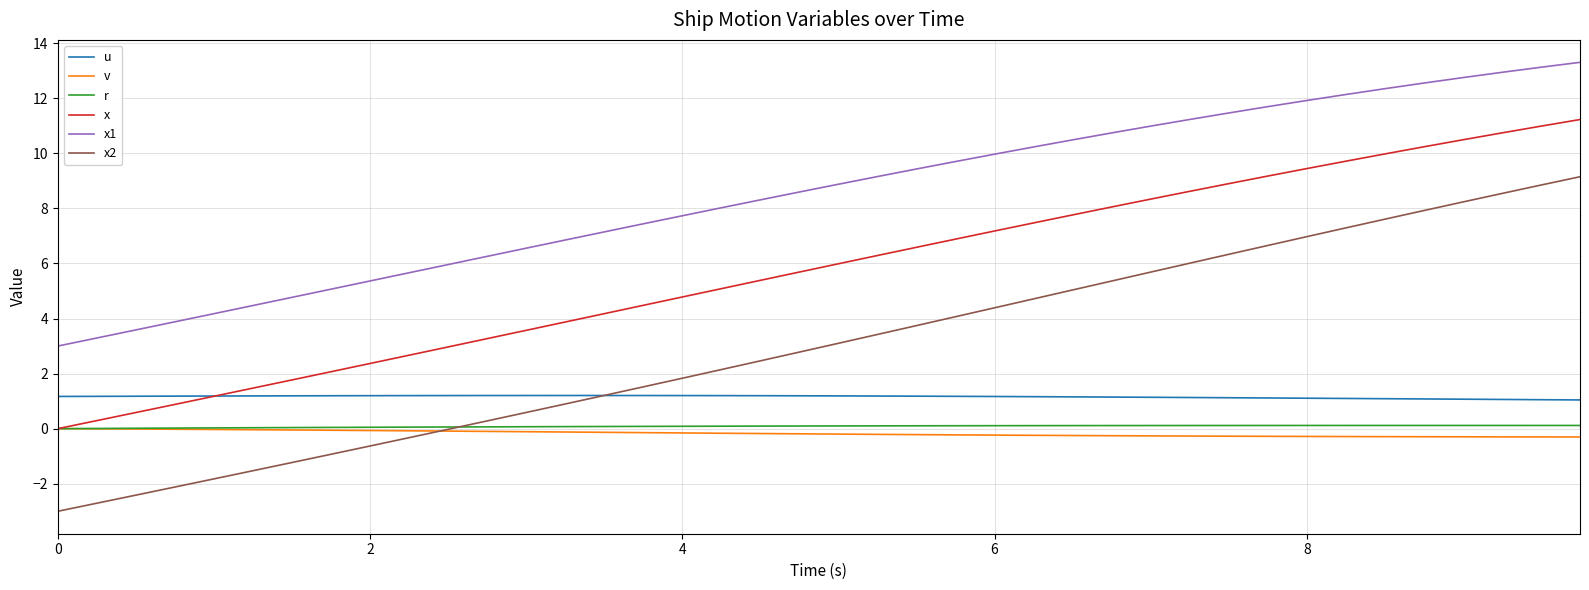

Count the number of categories in the chart.

40